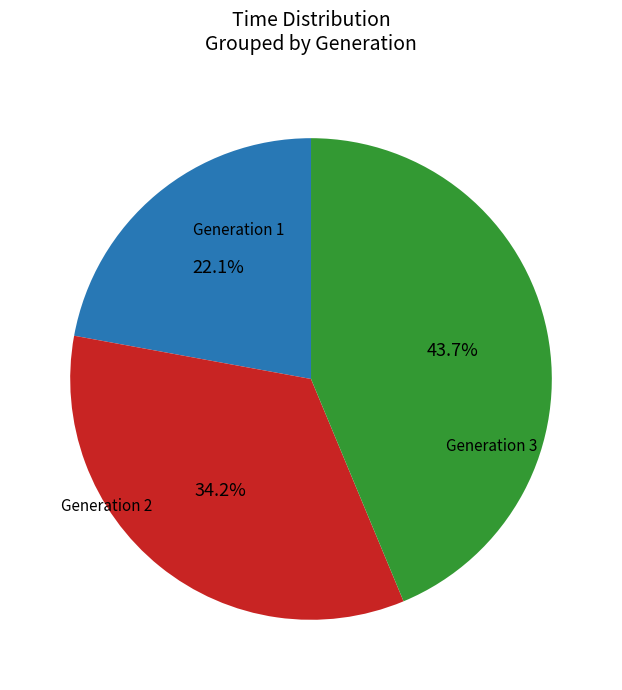

Is there a majority slice in this chart?

No